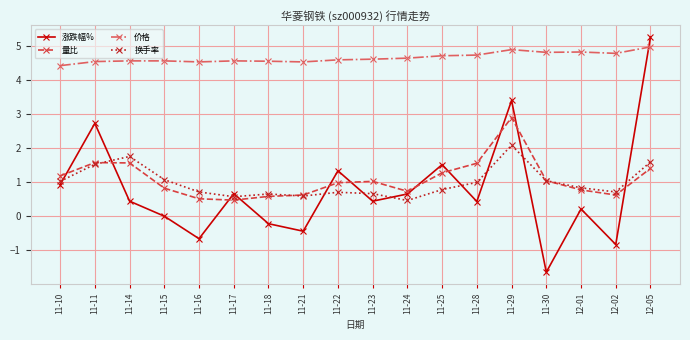

True or false: 价格 has a value of 4.7 at 11-25.

True